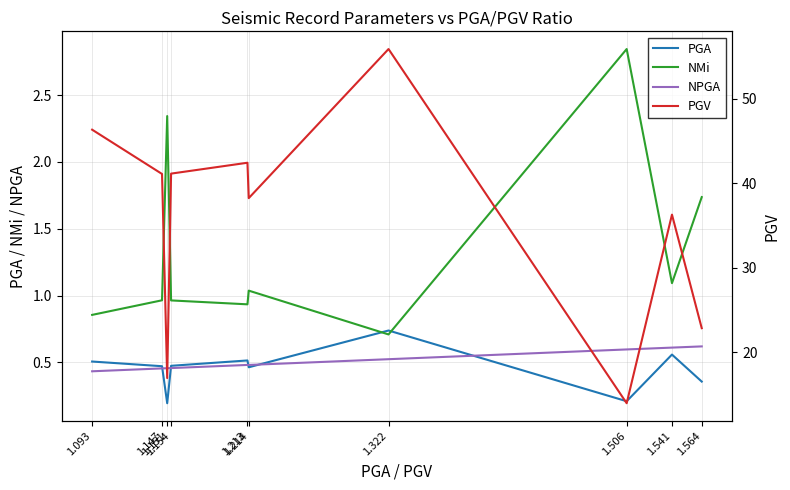

What is the lowest value of the PGA series?

0.2